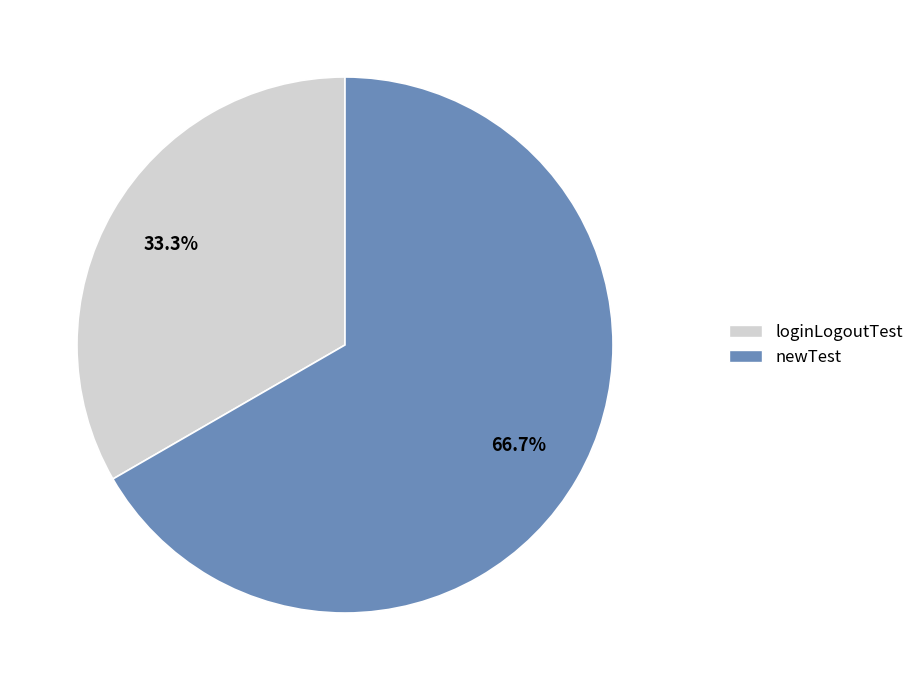

The newTest slice represents 55% of the pie. True or false?

False